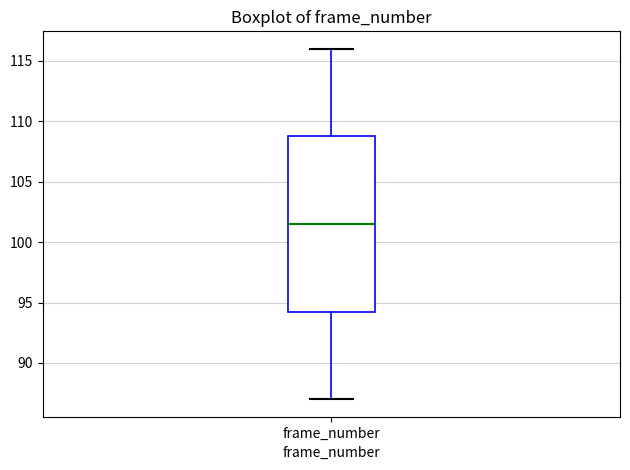

Transcribe this box plot: give where the median line is, the range the box spans, and where the two whiskers end, as read against the y-axis. The values are not printed on the chart, so give them approximately, as read against the axis.

median 101.5, box 94.5 to 109.0, whiskers 87.0 to 116.0